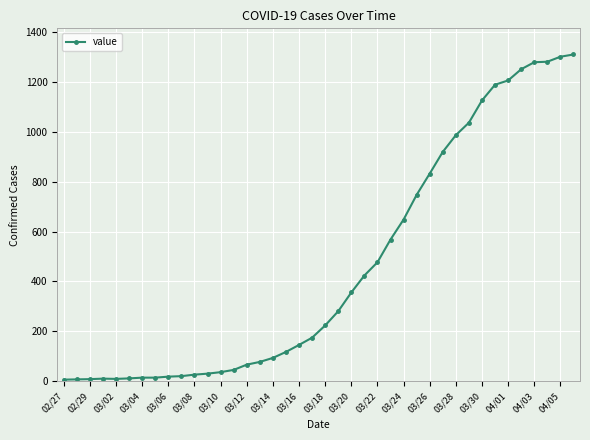

What is the sum of all values?

18379